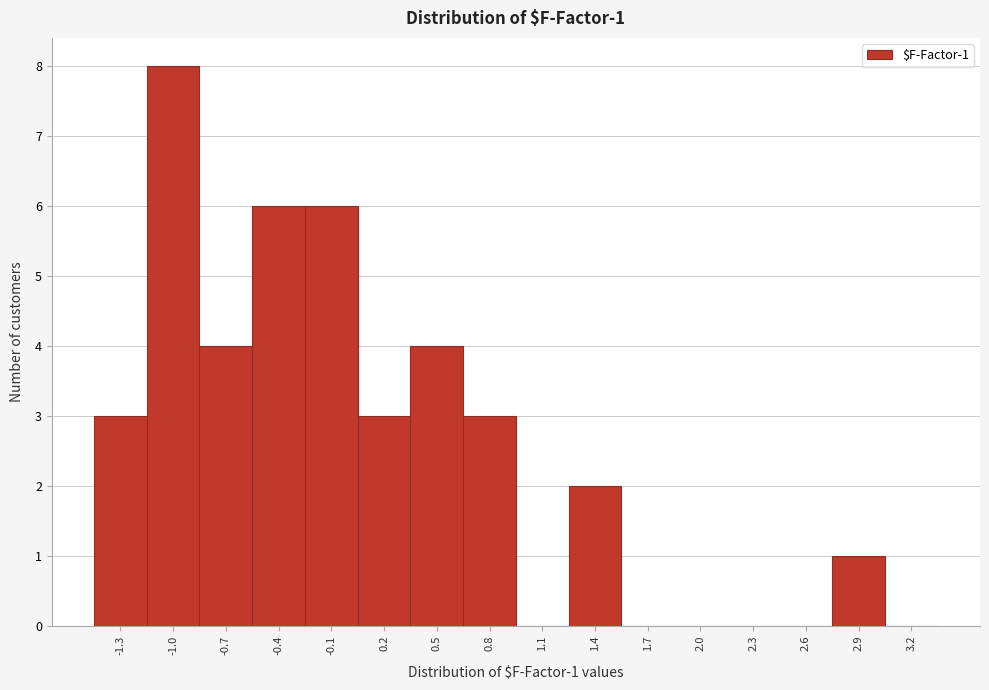

Reading left to right, what are all the values shown in this chart?

-1.3=3	-1.0=8	-0.7=4	-0.4=6	-0.1=6	0.2=3	0.5=4	0.8=3	1.1=0	1.4=2	1.7=0	2.0=0	2.3=0	2.6=0	2.9=1	3.2=0